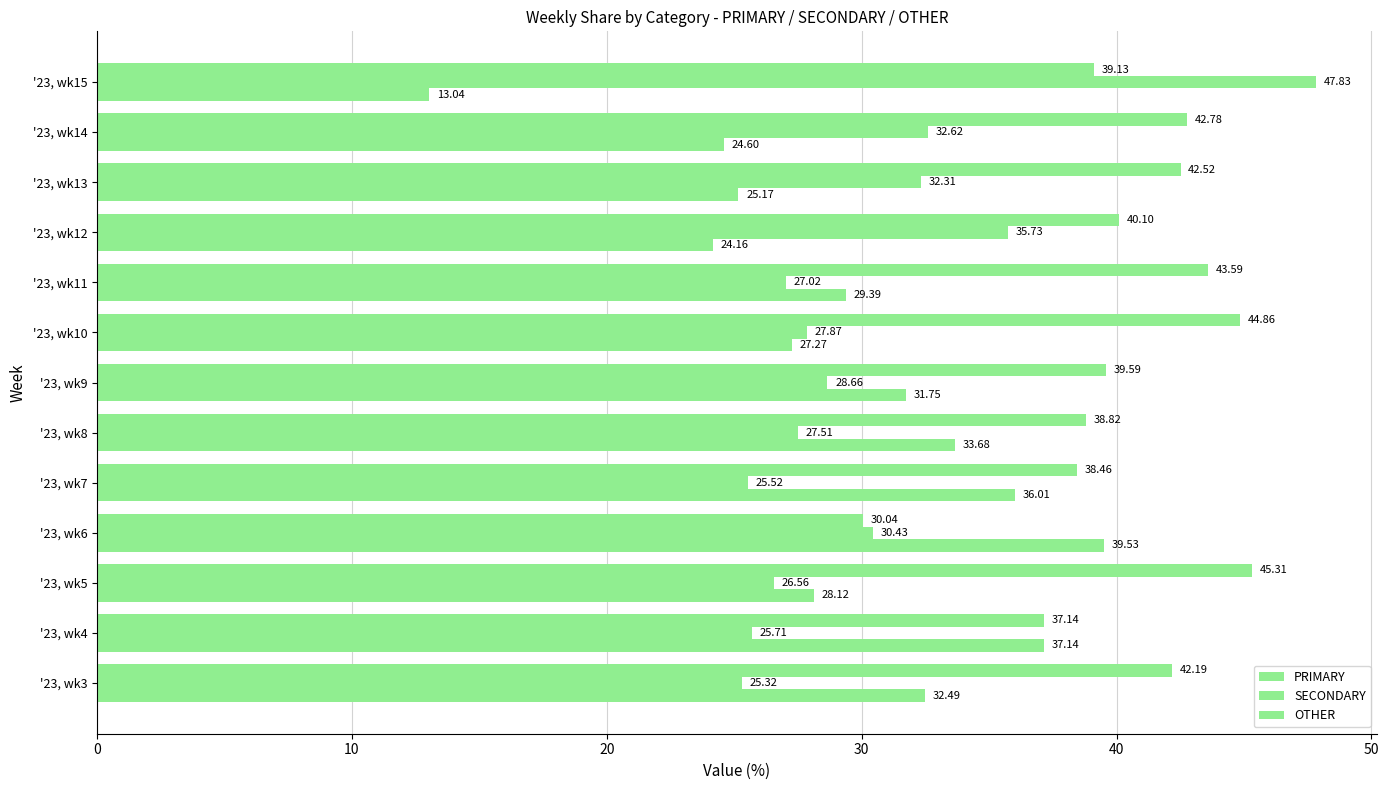

How many categories are shown in the chart?

13